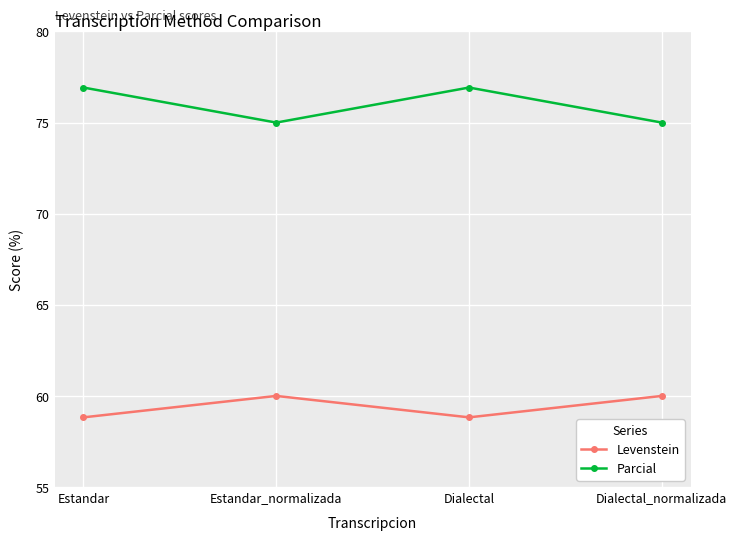

What are all the series names shown in the legend?

Levenstein, Parcial